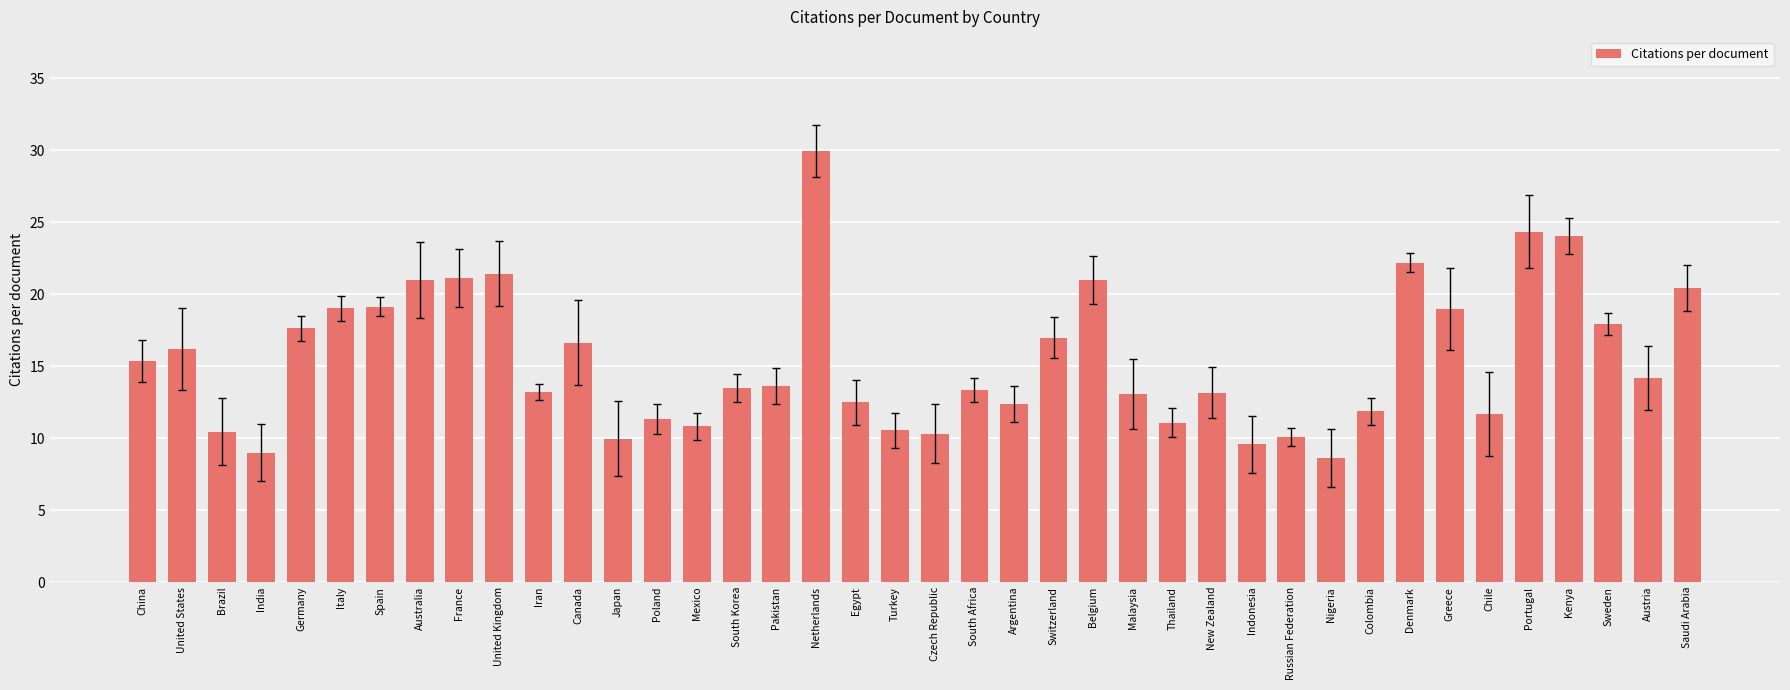

Which has a higher value, Sweden or Japan?

Sweden